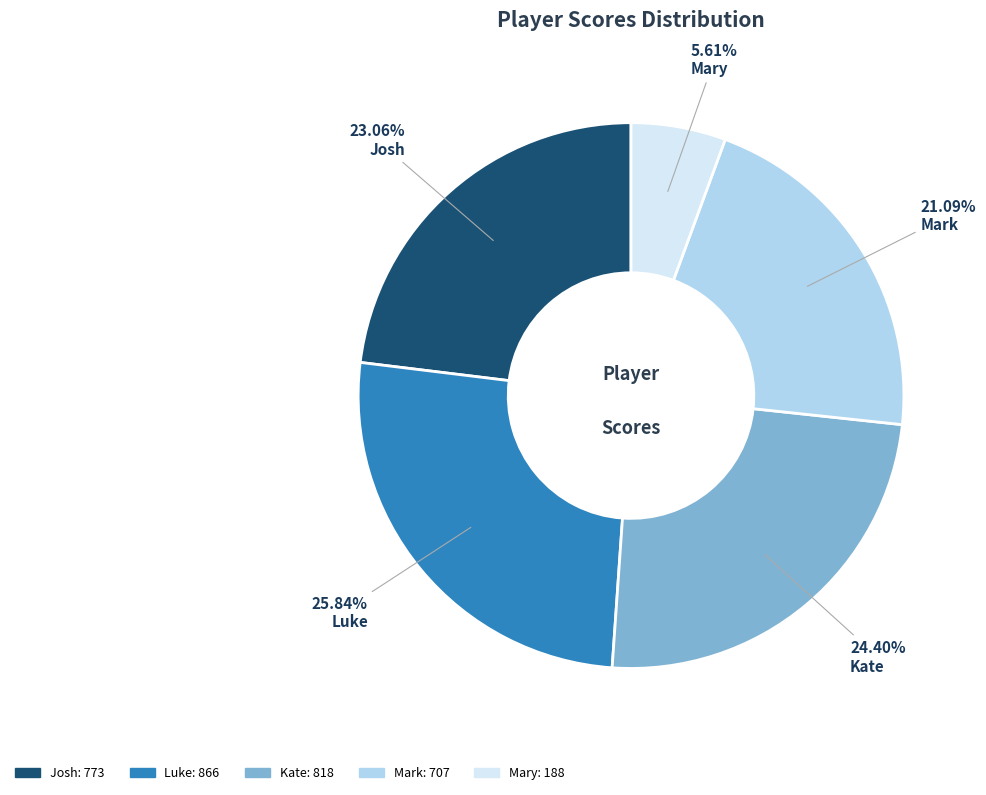

To the nearest percent, what is the difference between the Kate and Josh slice percentages?

1%